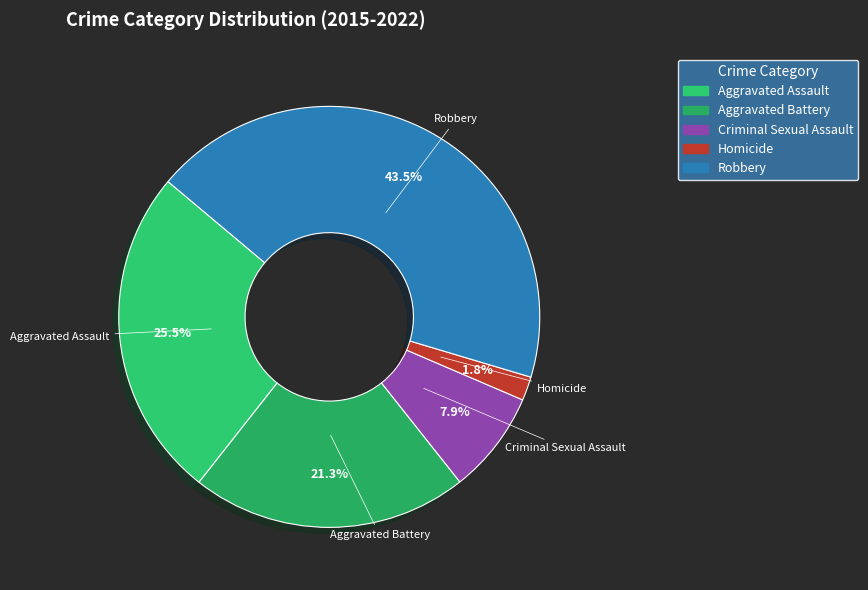

Which category has the biggest portion of the pie?

Robbery